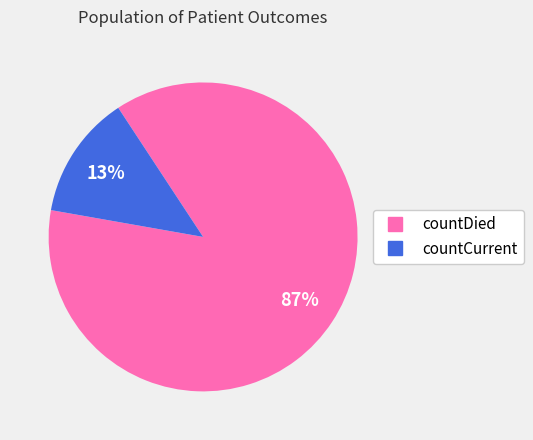

Which slice represents more than half of the pie?

countDied